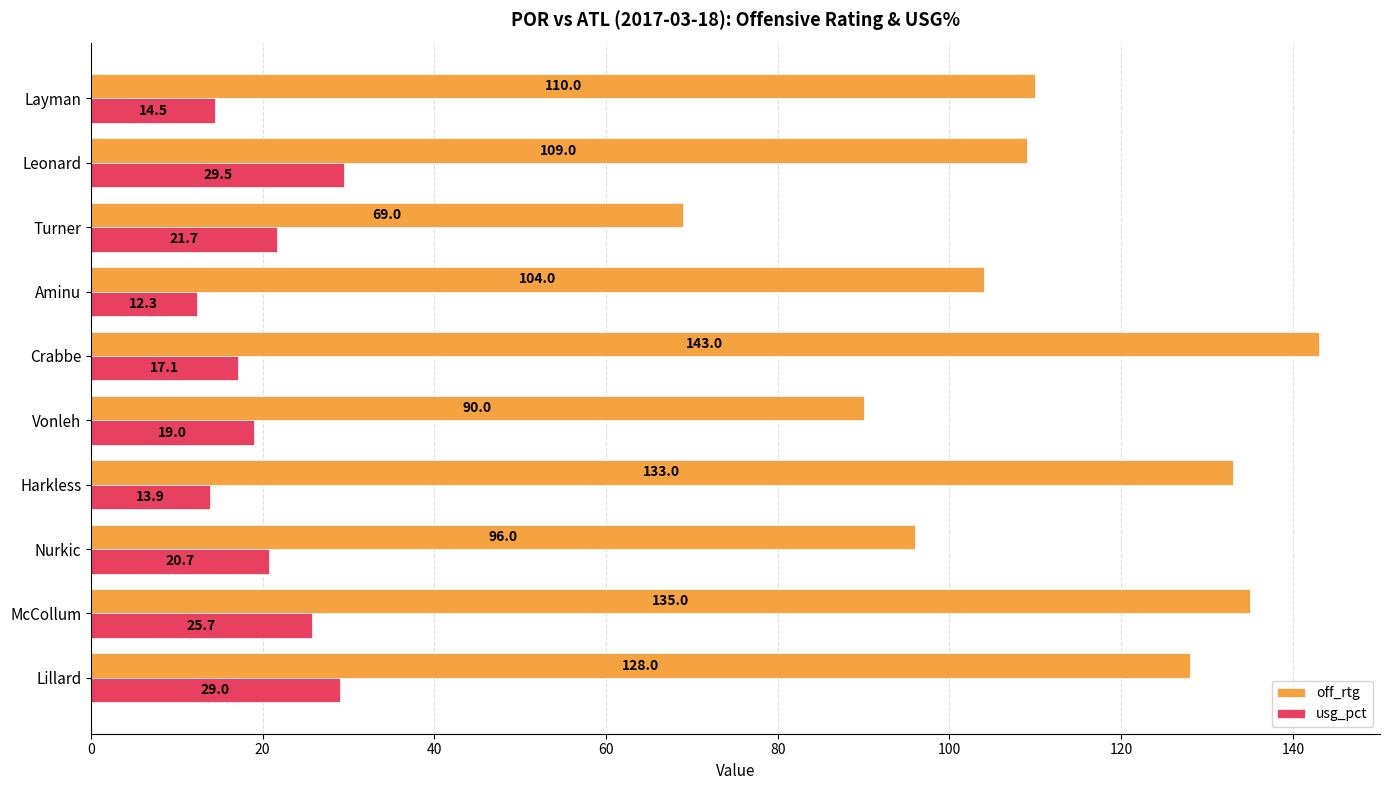

At how many categories does at least one series exceed 80?

9